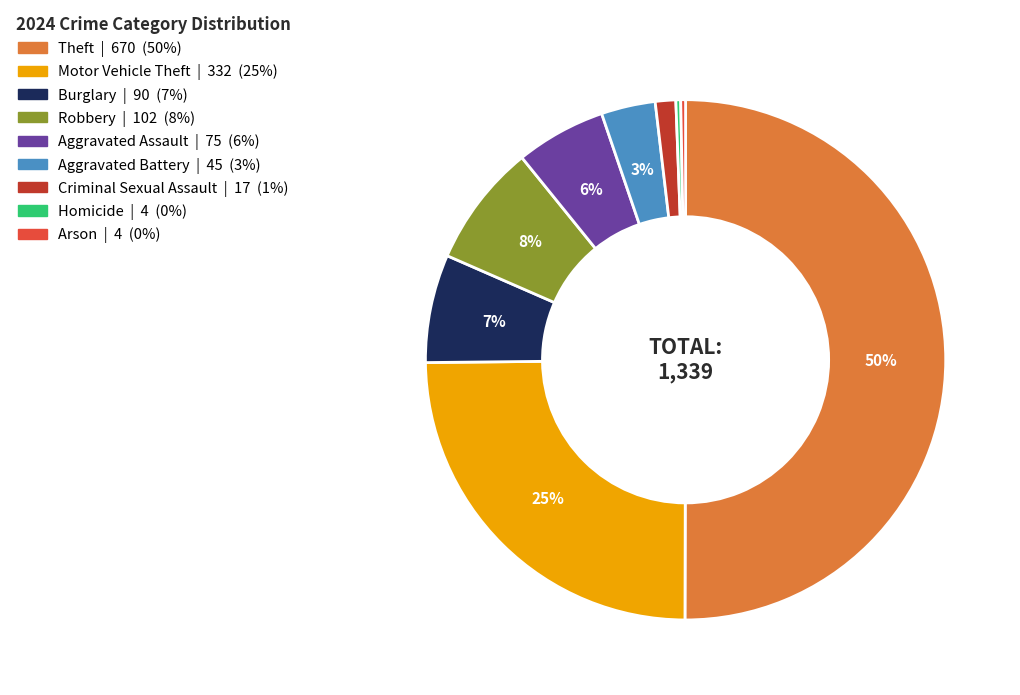

Is it true that Arson is 12% of the pie?

False